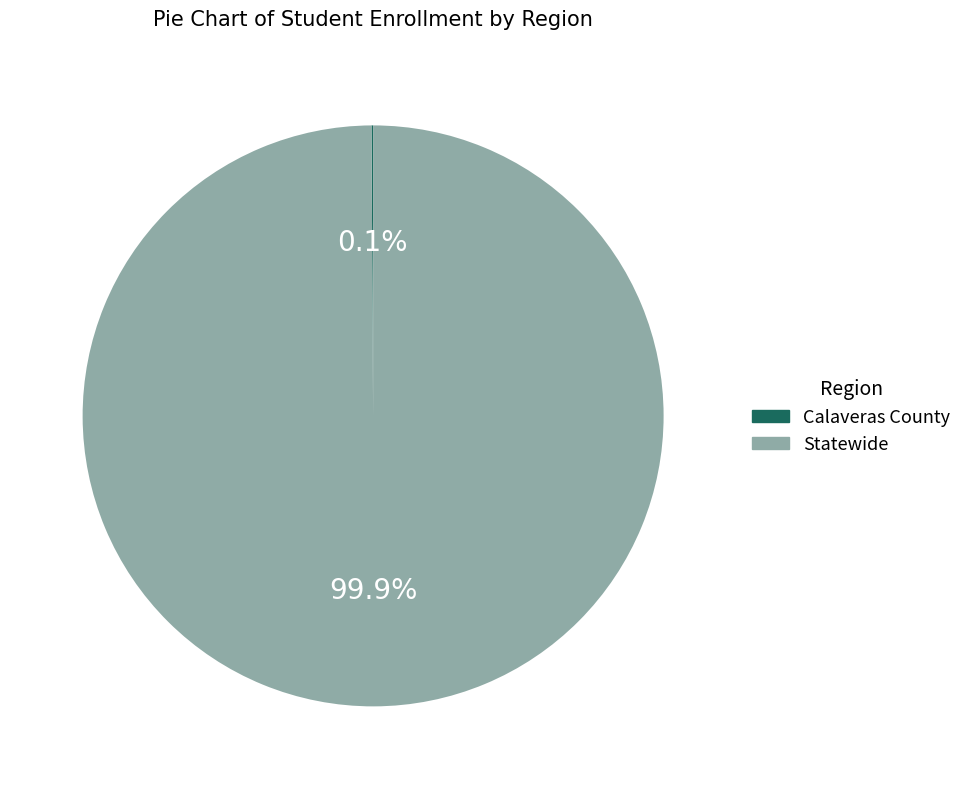

Is there any slice that represents more than half of the pie?

Yes